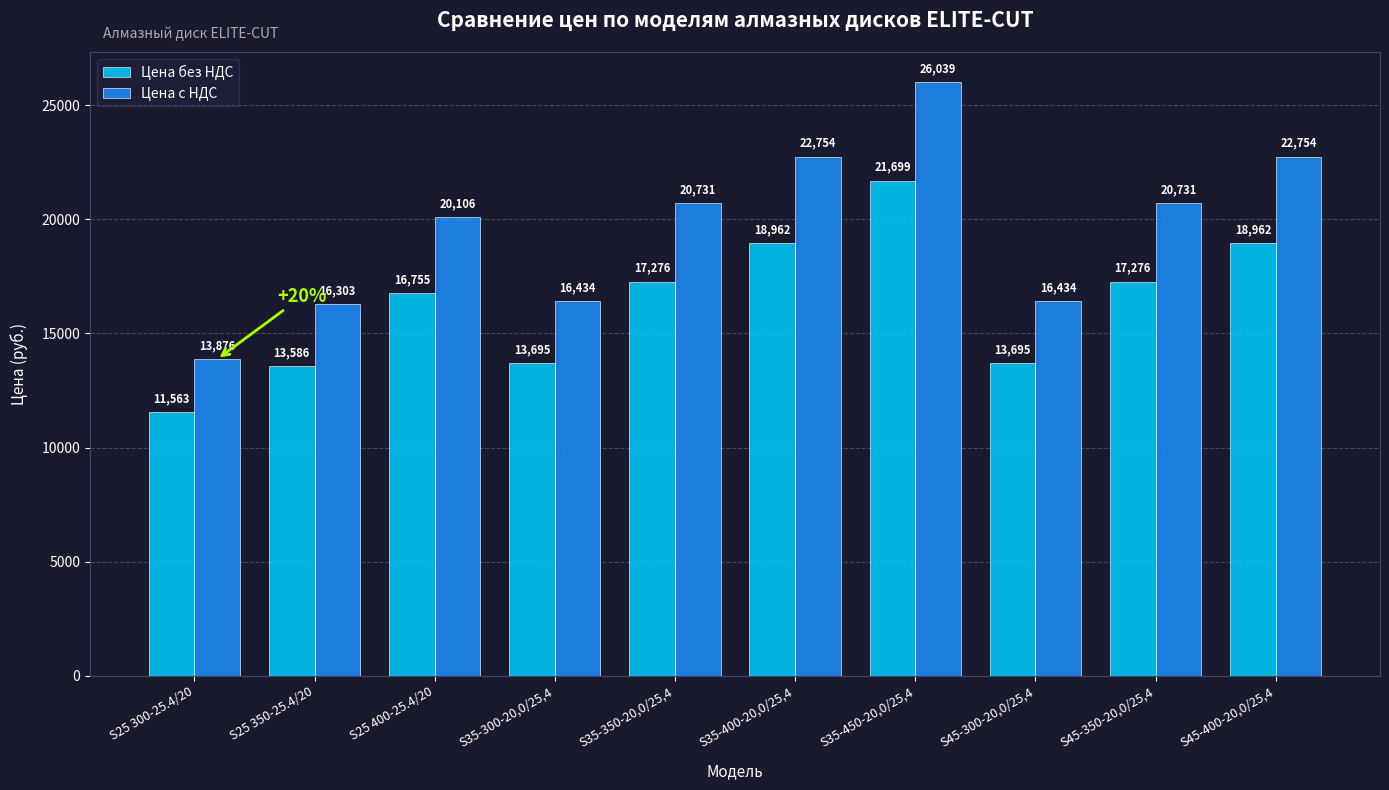

How many categories are shown in the chart?

10